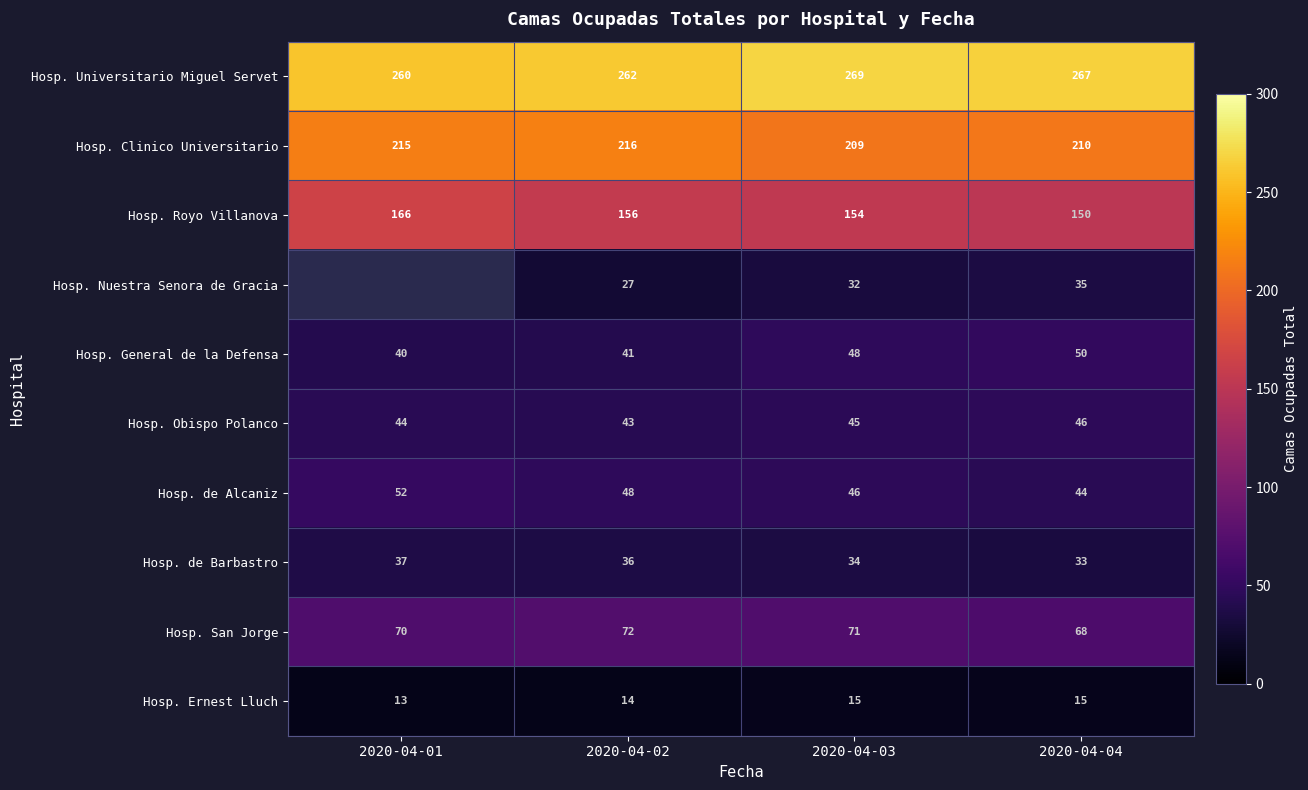

What is the greatest value displayed?

269.0